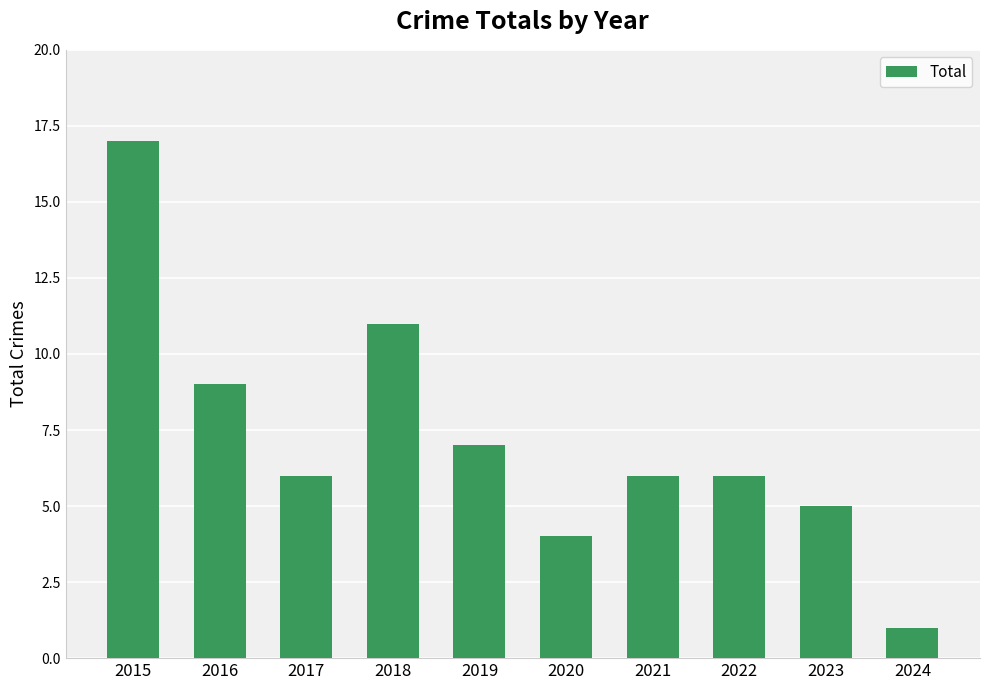

At which label does the data first exceed 6?

2015